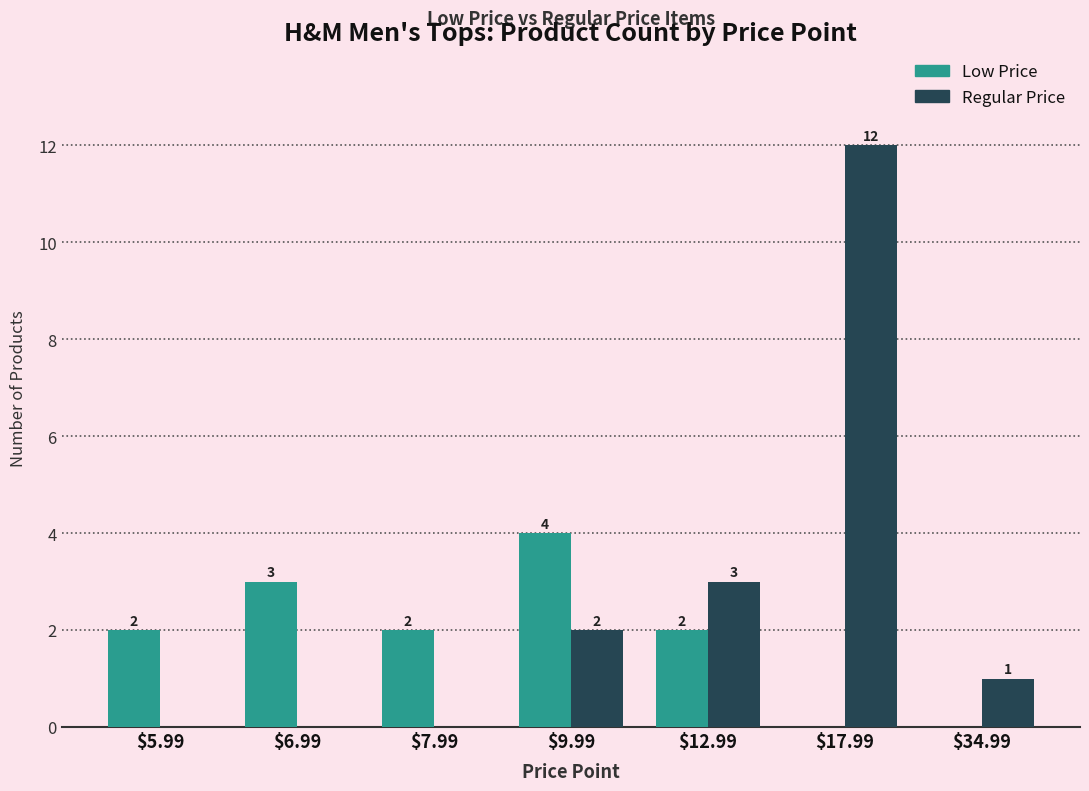

True or false: Low Price has a value of 2 at $5.99.

True